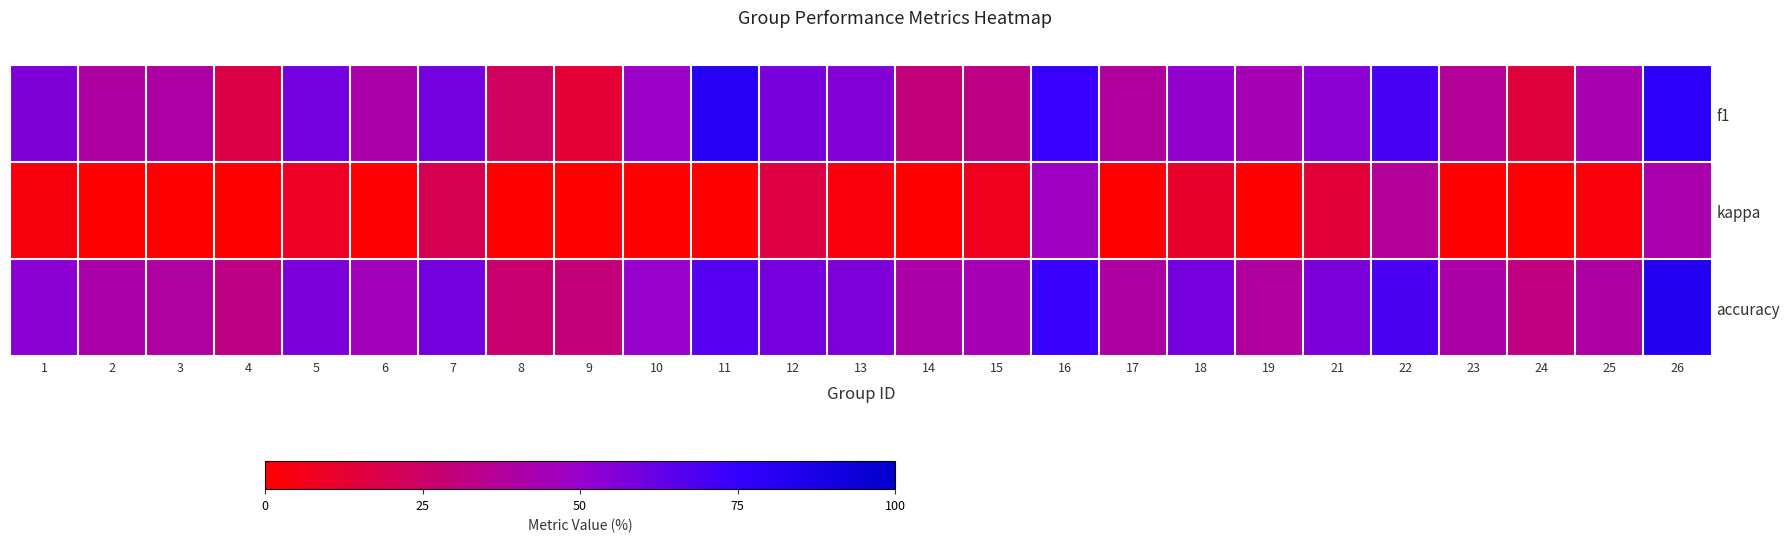

Between 10 and 1, which is larger?

1